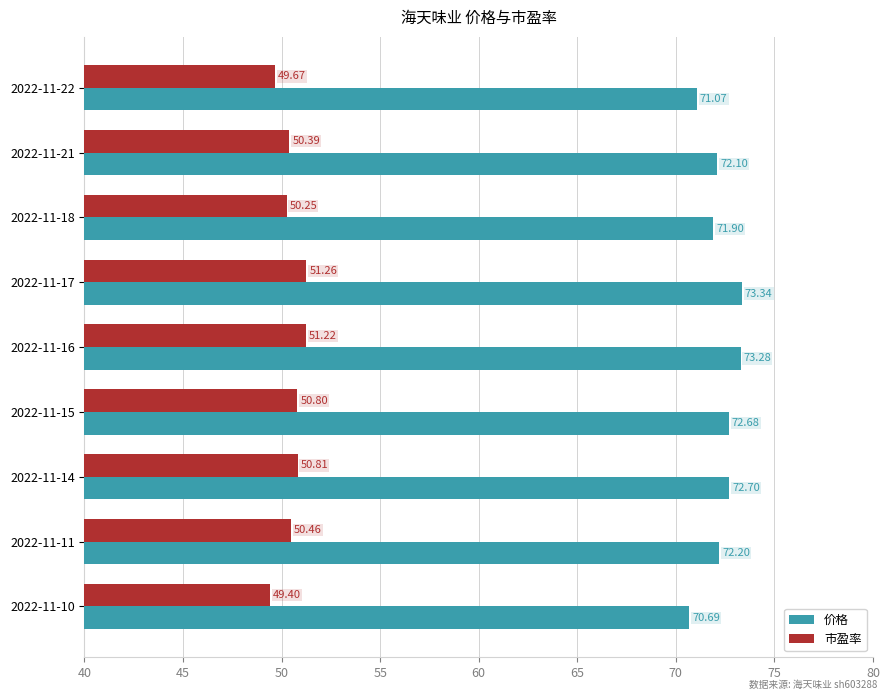

Is the value of 价格 at 2022-11-18 greater than the value of 市盈率 at 2022-11-16?

Yes